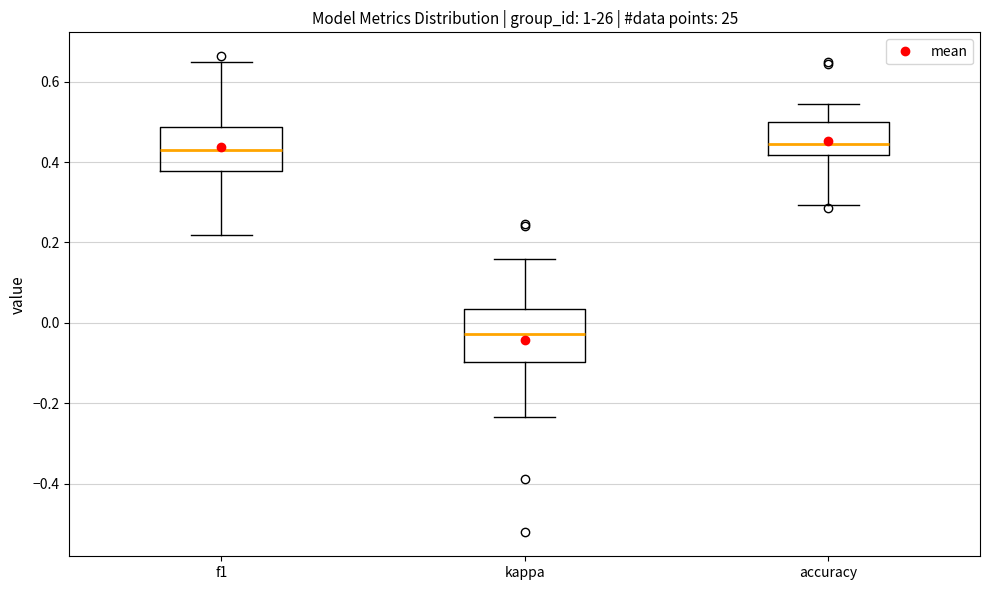

Where does the upper whisker of the box for f1 end on the y-axis? The values are not printed on the chart, so give them approximately, as read against the axis.

0.64